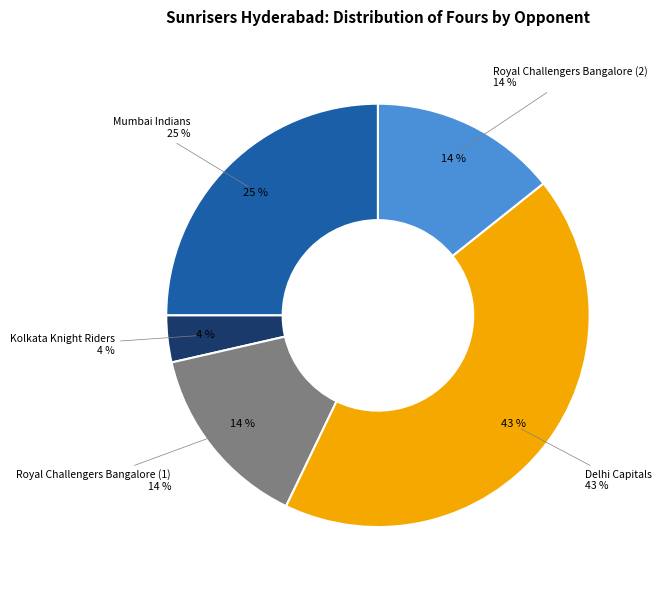

Approximately how many times larger is the value at Royal Challengers Bangalore (1) compared to Mumbai Indians?

0.6